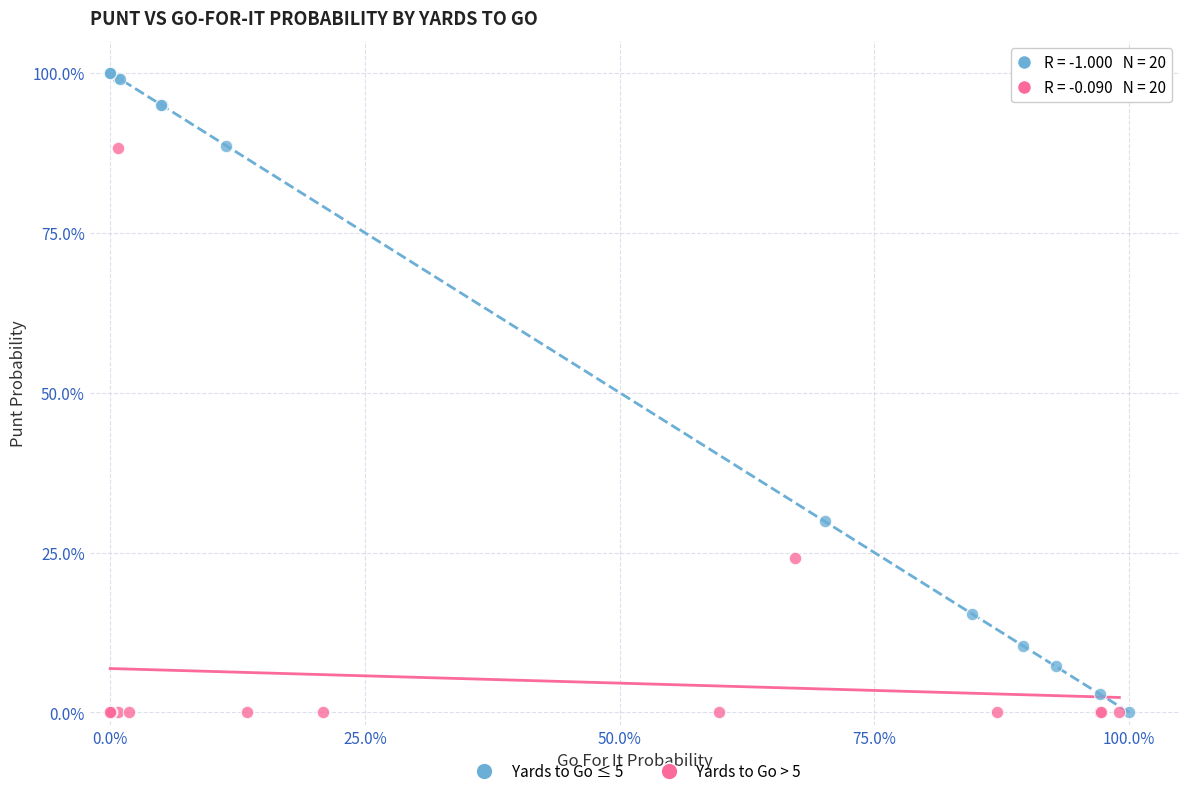

What are all the series names shown in the legend?

Yards to Go ≤ 5, Yards to Go > 5